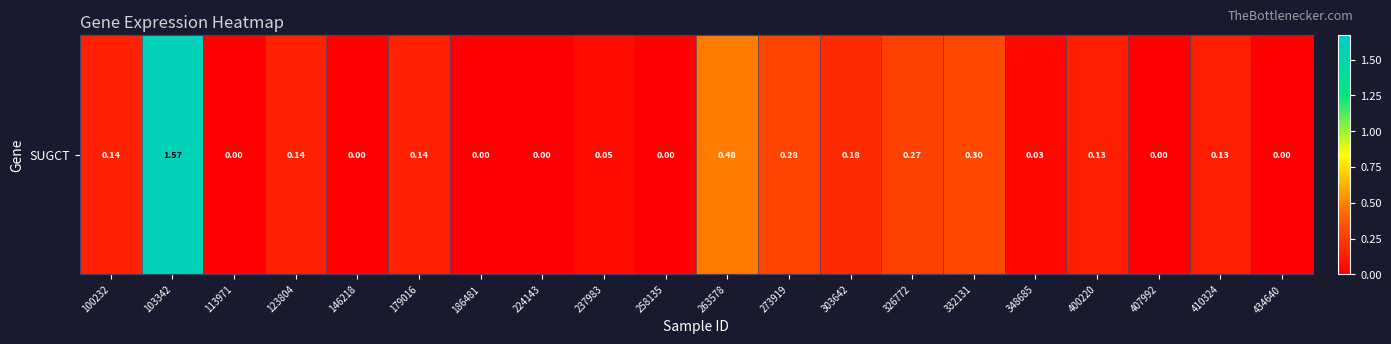

Reading left to right, extract all data points from this chart.

100232=0.1	103342=1.6	113971=0.0	123804=0.1	146218=0.0	179016=0.1	186481=0.0	224143=0.0	237983=0.1	258135=0.0	263578=0.5	273919=0.3	303642=0.2	326772=0.3	332131=0.3	348685=0.0	400220=0.1	407992=0.0	410324=0.1	434640=0.0